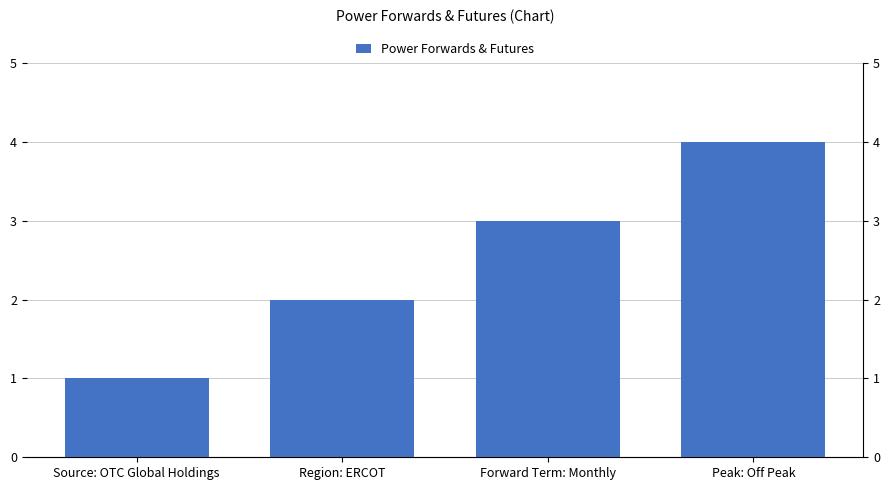

What is the label of the 2nd bar from the left?

Region: ERCOT